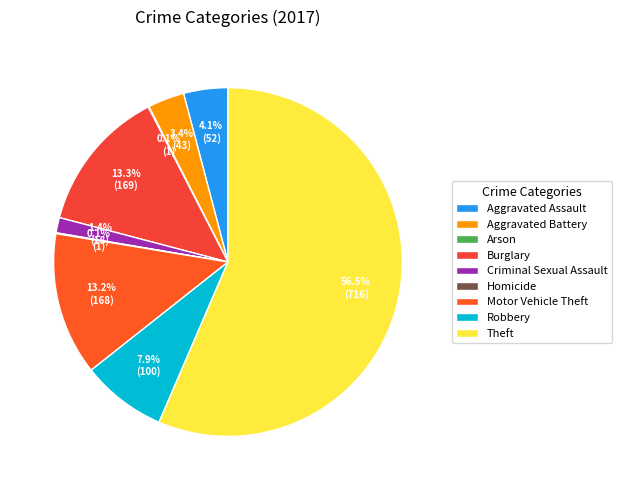

Which category has the biggest portion of the pie?

Theft